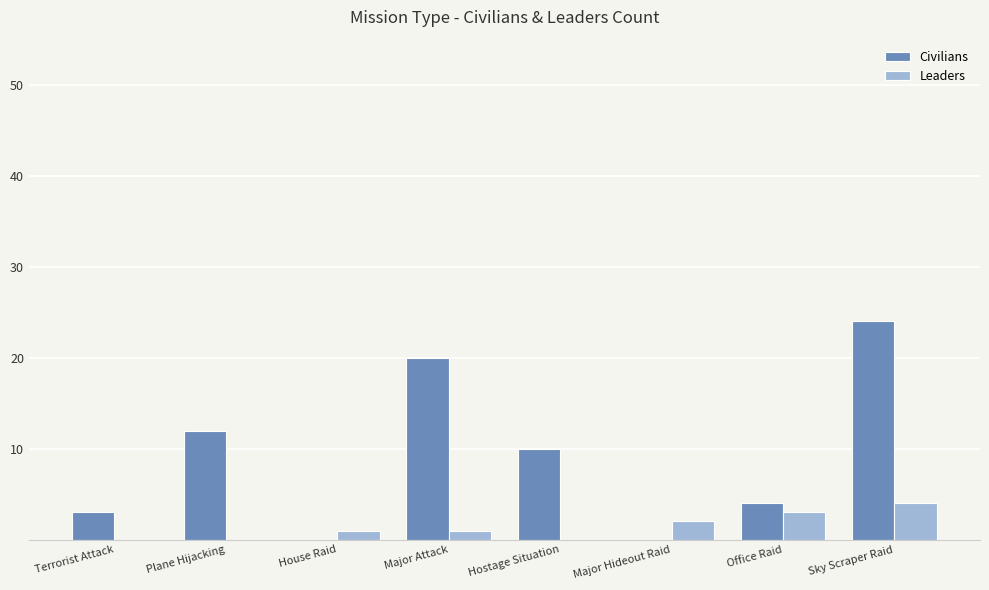

Count the number of categories in the chart.

8